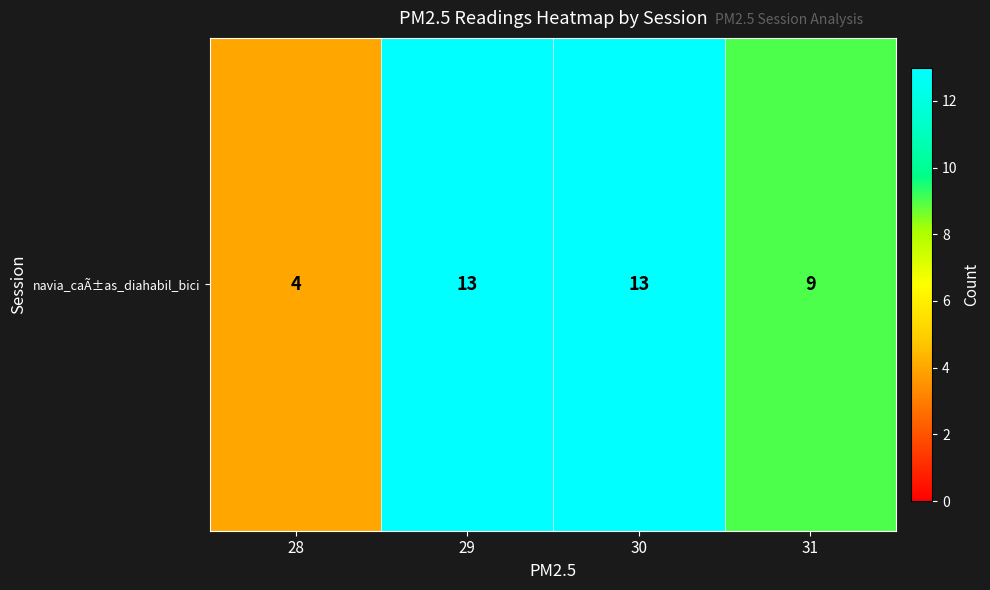

What is the minimum value shown in the chart?

4